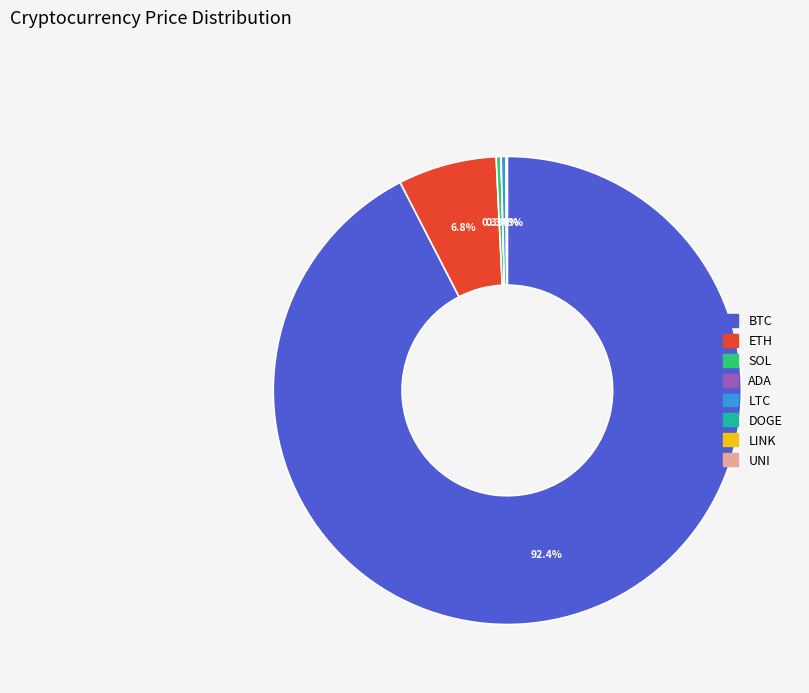

Is there any slice that represents more than half of the pie?

Yes